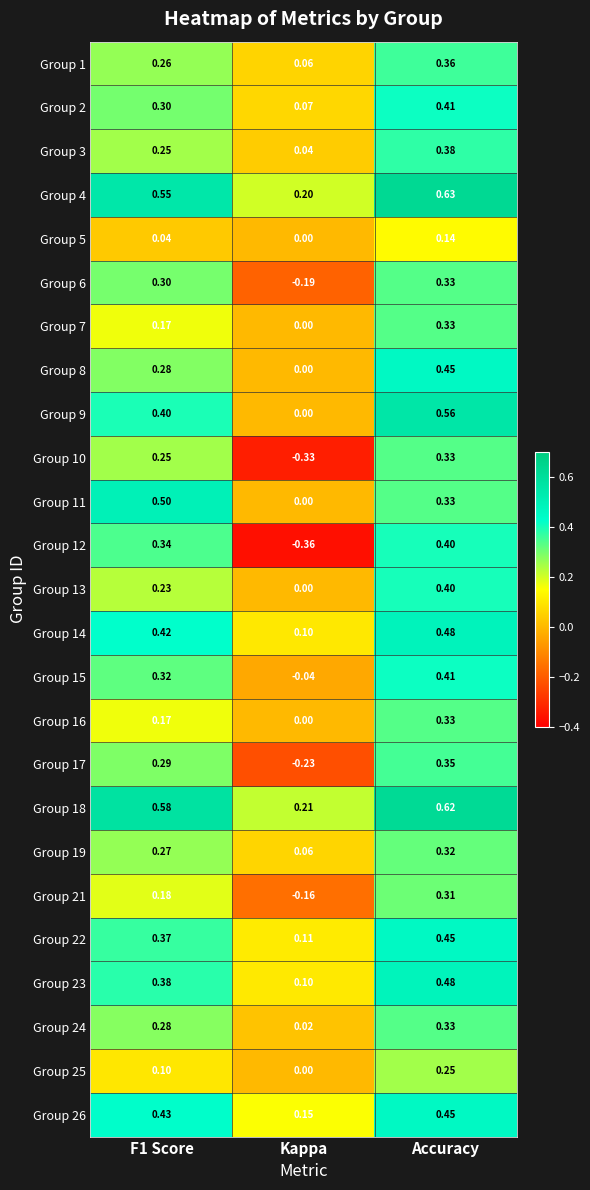

At which category does the chart reach its minimum across all series?

Kappa